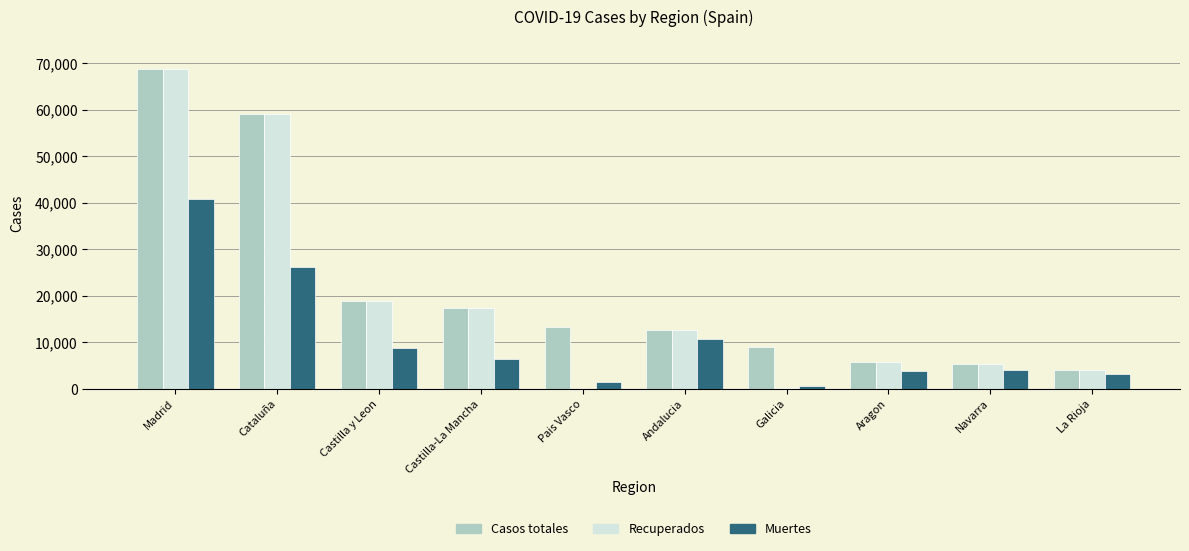

Is the value of Muertes at Cataluña greater than the value of Recuperados at Galicia?

Yes